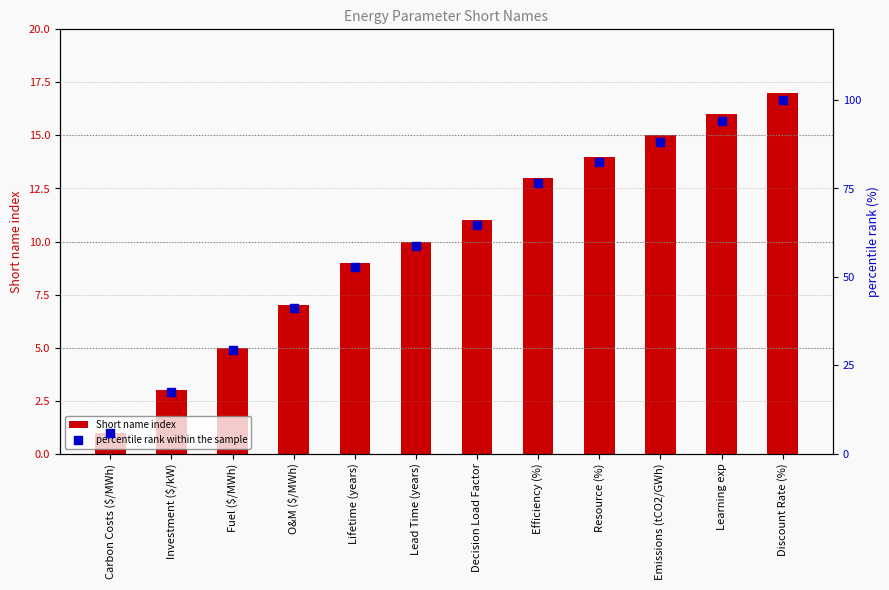

Is the value of Short name index at Emissions (tCO2/GWh) greater than the value of percentile rank within the sample at Lifetime (years)?

No